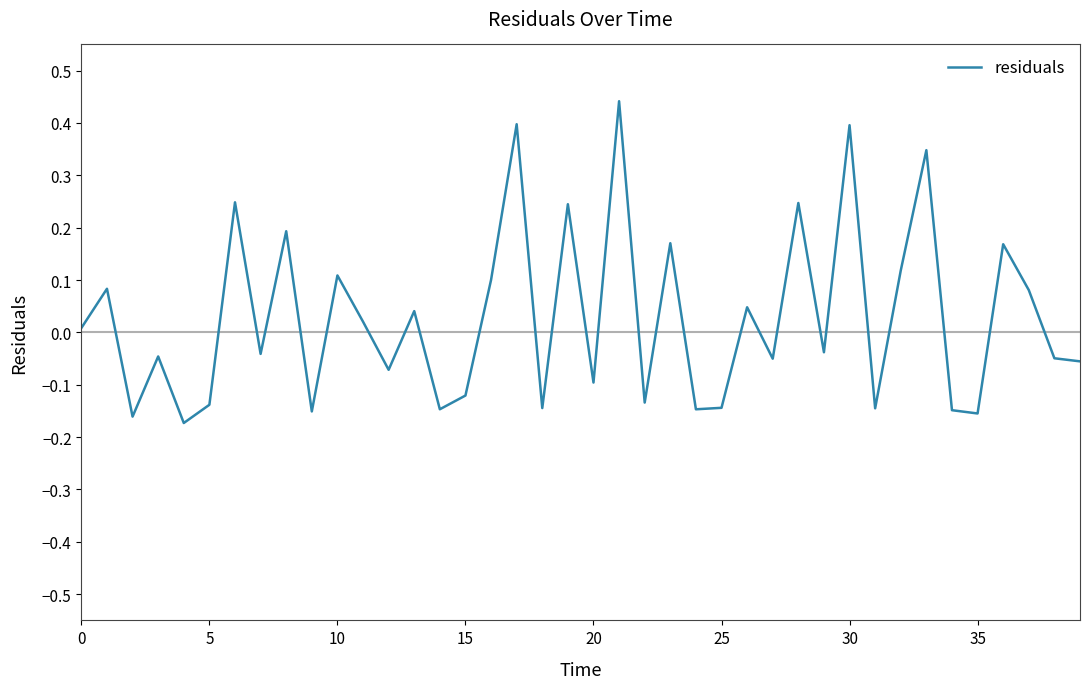

What is the difference between the maximum and minimum values?

0.6